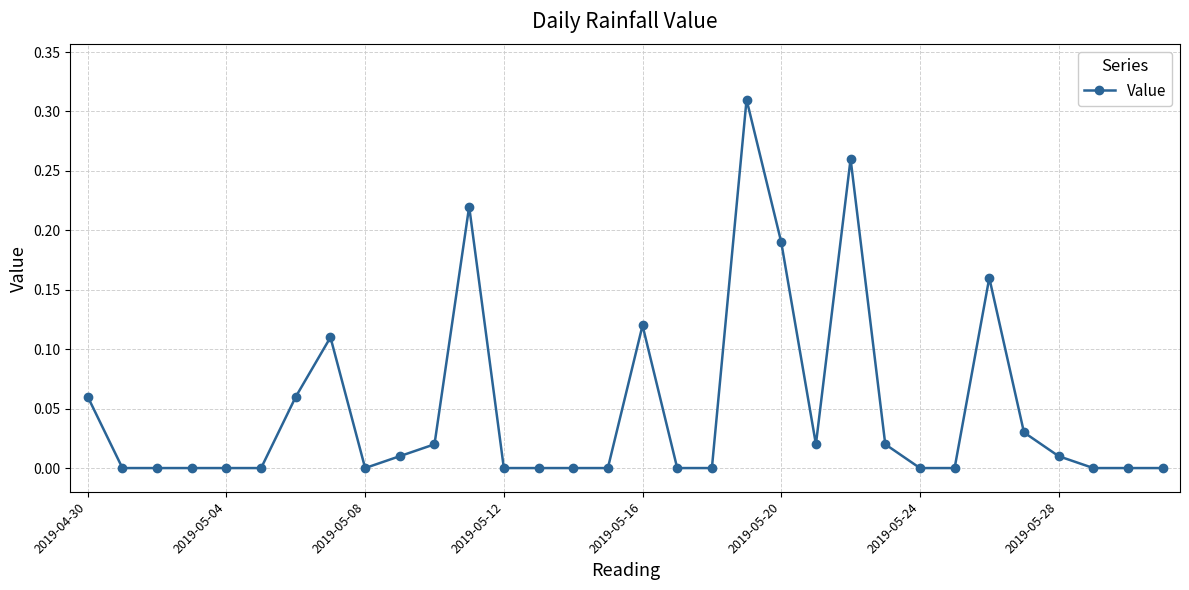

True or false: there are more than 1 points higher than both neighbors.

True